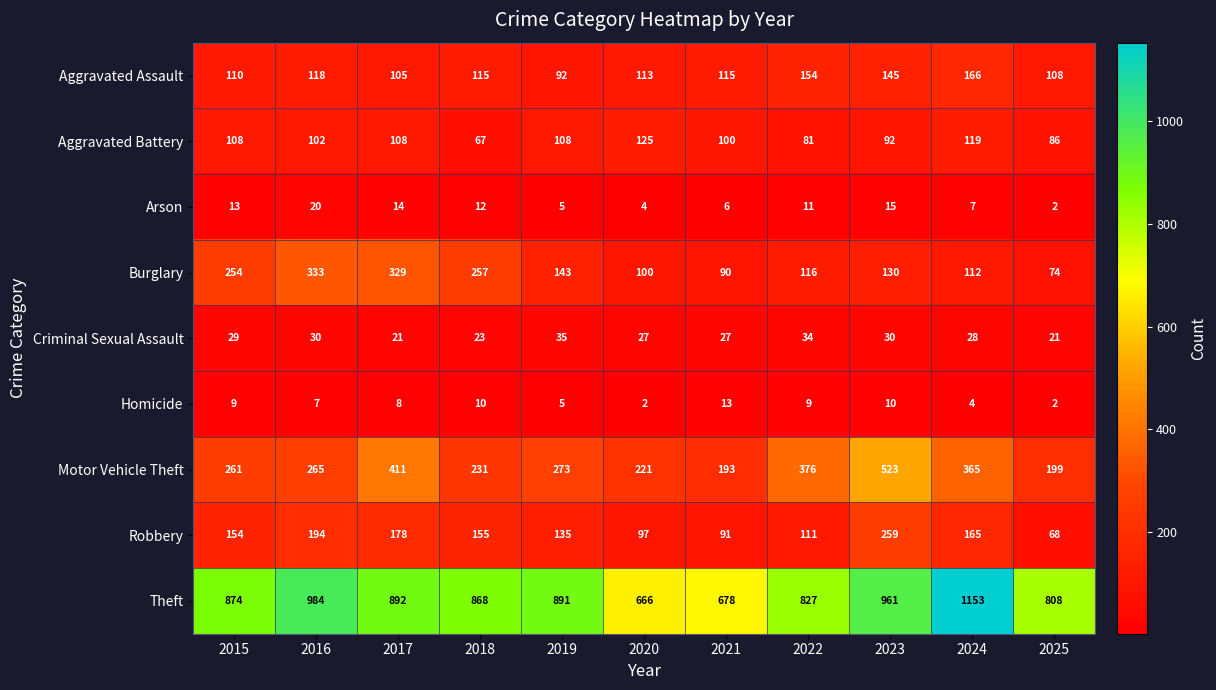

Which category has the highest value in the Burglary series?

2016